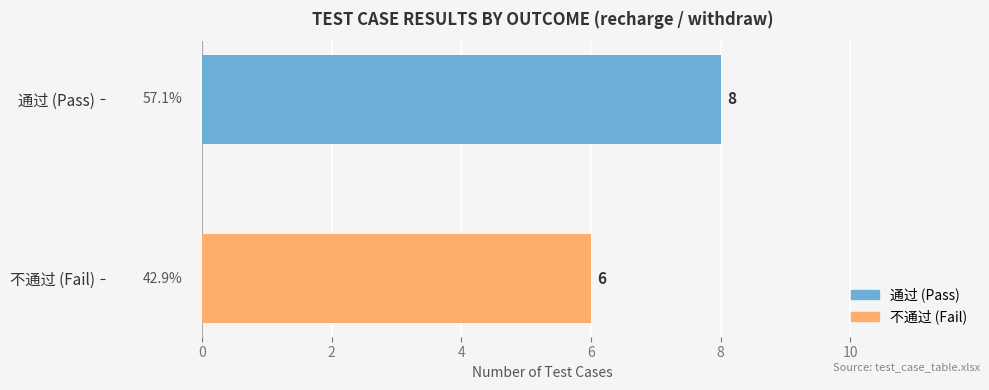

What is the lowest value of the 不通过 (Fail) series?

6